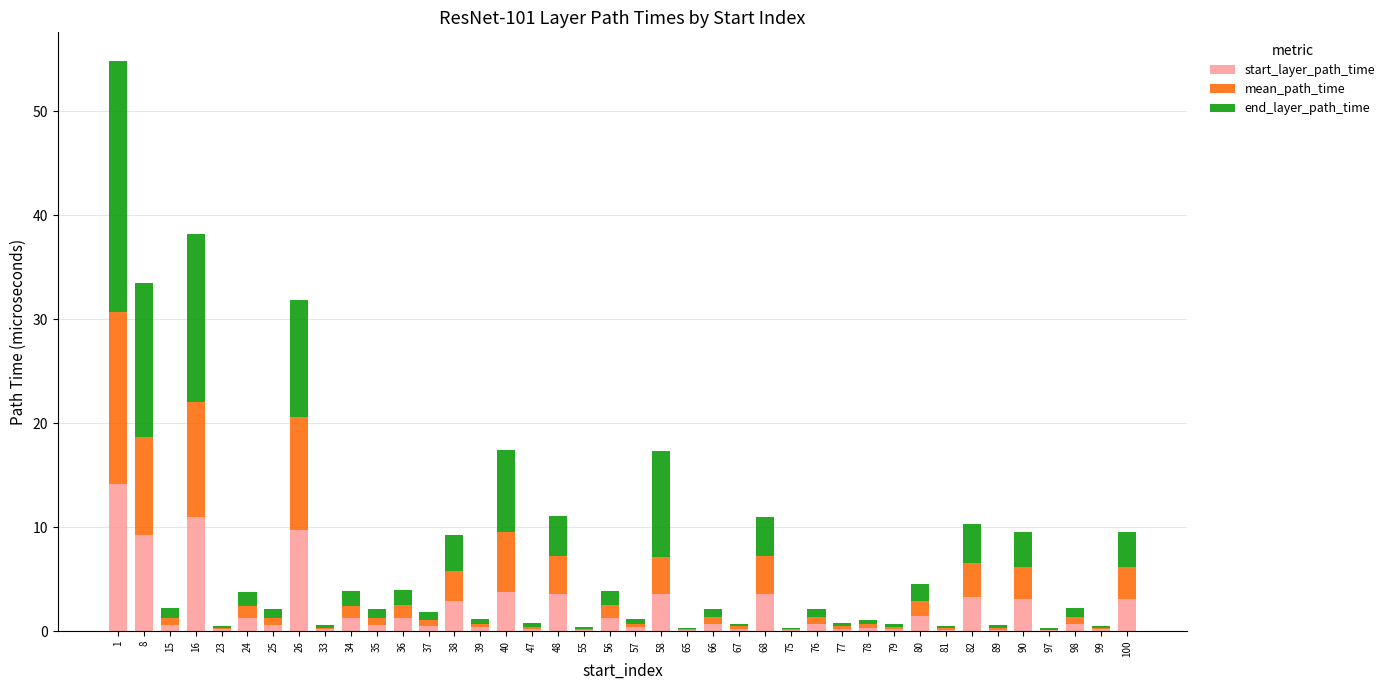

What is the total value across all series at 1?

54.9